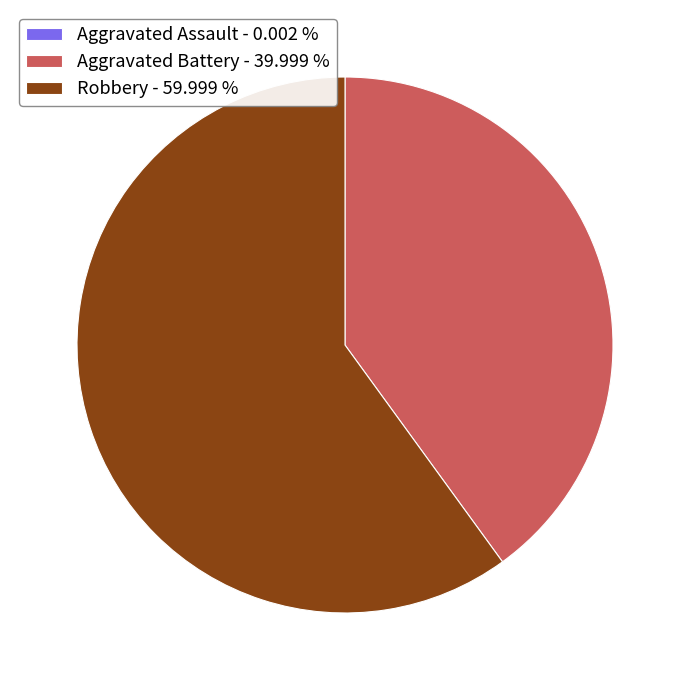

Which slice is the largest?

Robbery - 59.999 %